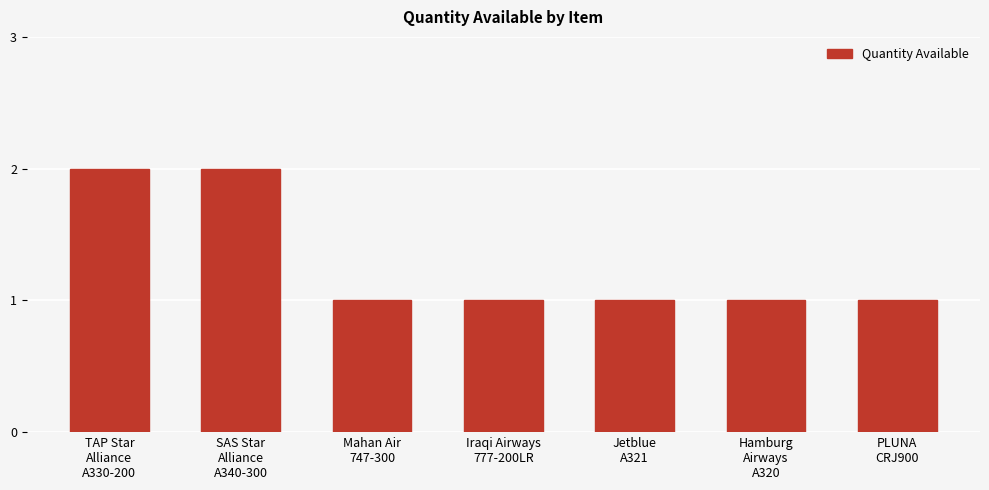

What is the sum of the values at SAS Star
Alliance
A340-300 and Iraqi Airways
777-200LR?

3